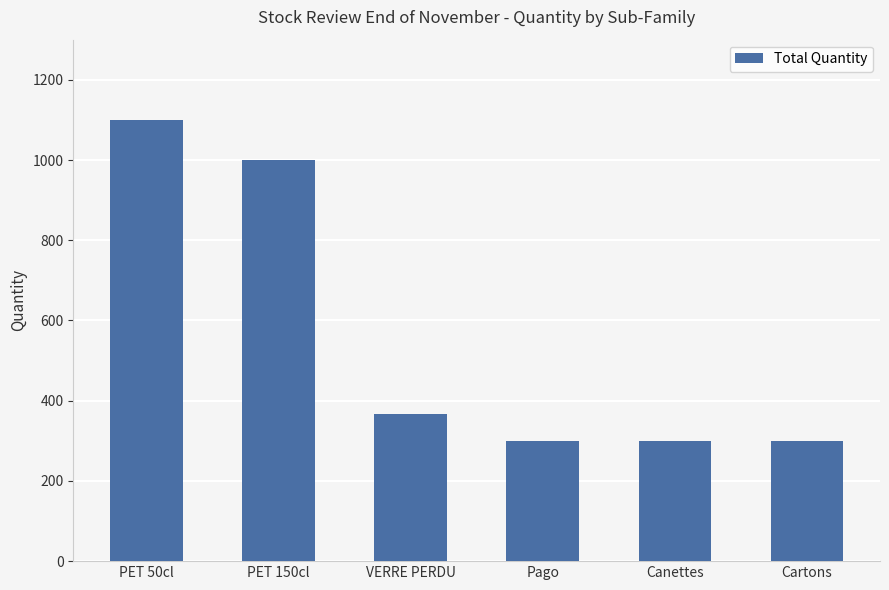

How many categories are shown in the chart?

6